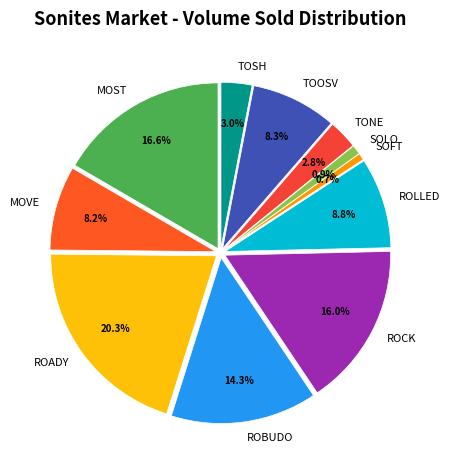

To the nearest percent, what is the average slice percentage?

9%